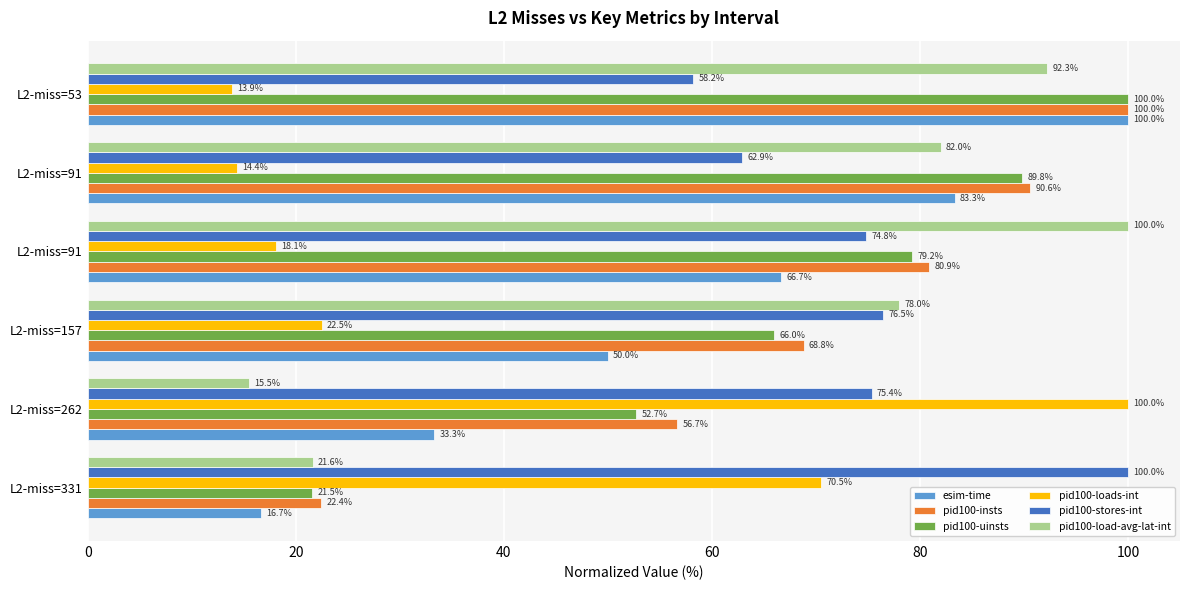

How many data points in pid100-load-avg-lat-int are less than 82?

3